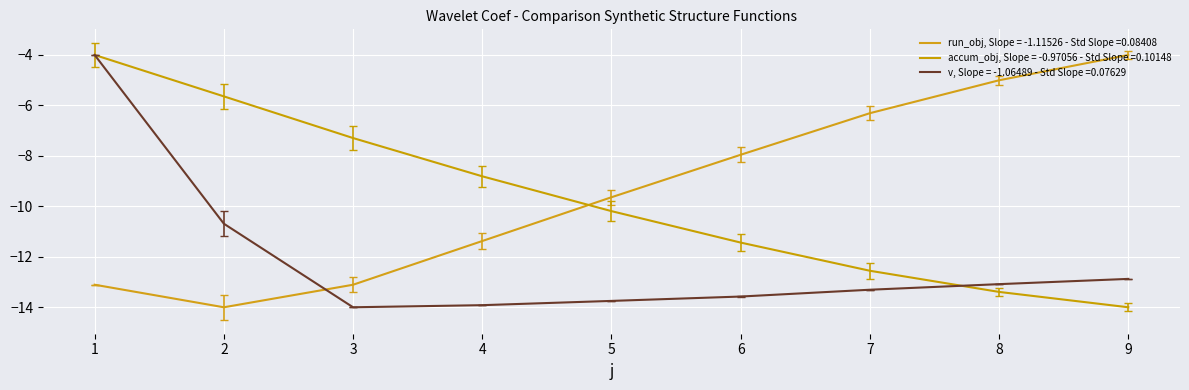

Does the chart have visible grid lines?

Yes